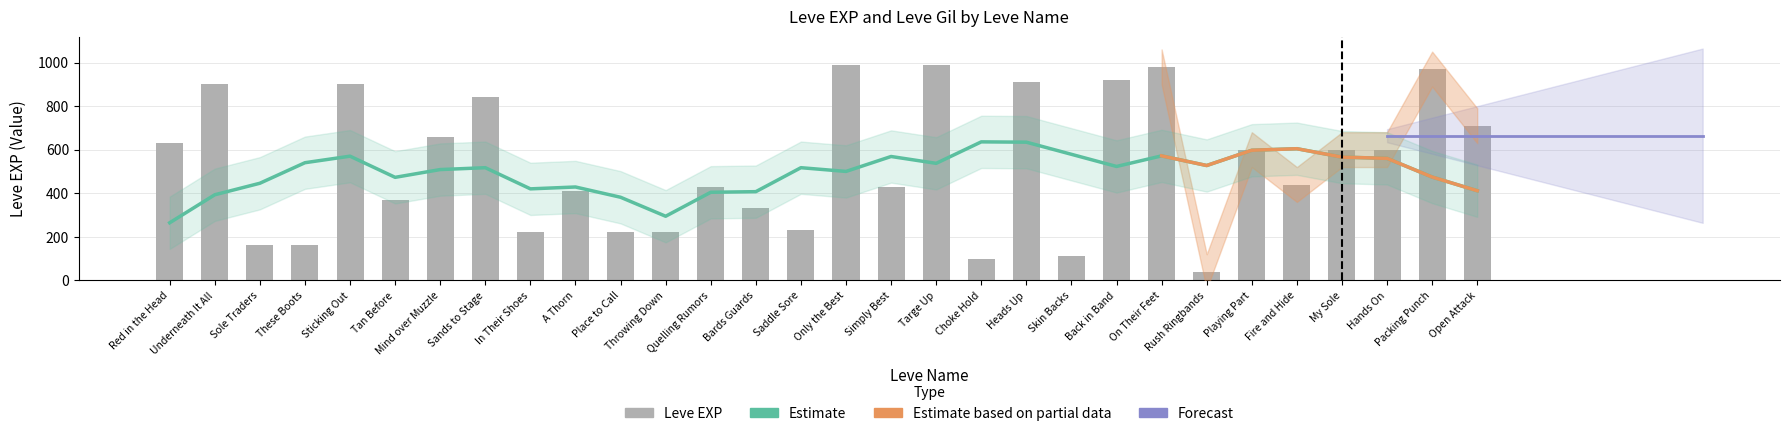

True or false: Leve EXP has a value of 990.0 at Only the Best.

True